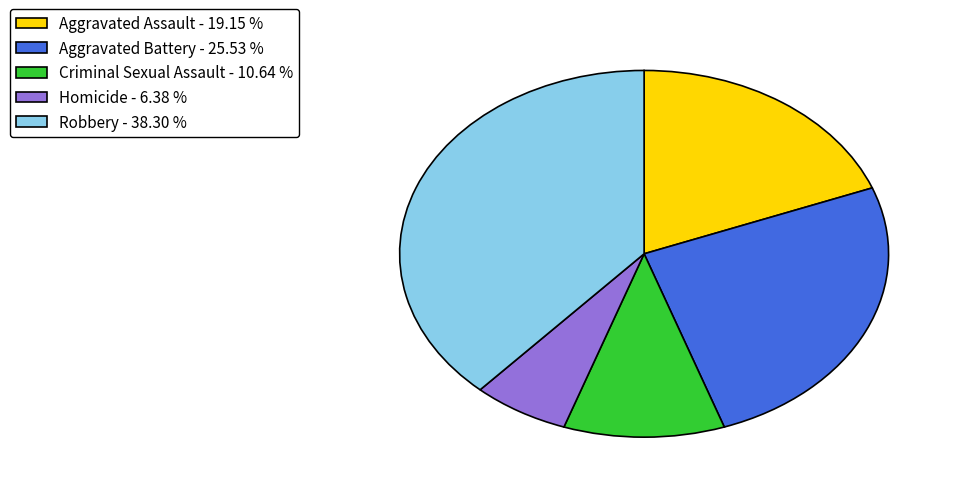

What is the ratio of the value at Criminal Sexual Assault to the value at Aggravated Assault?

0.6